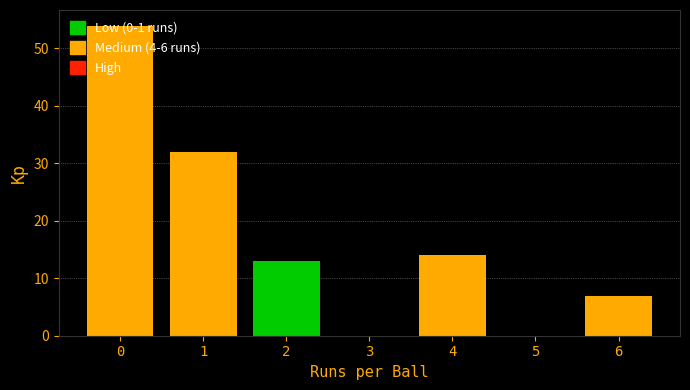

The value at 0 is 80. True or false?

False